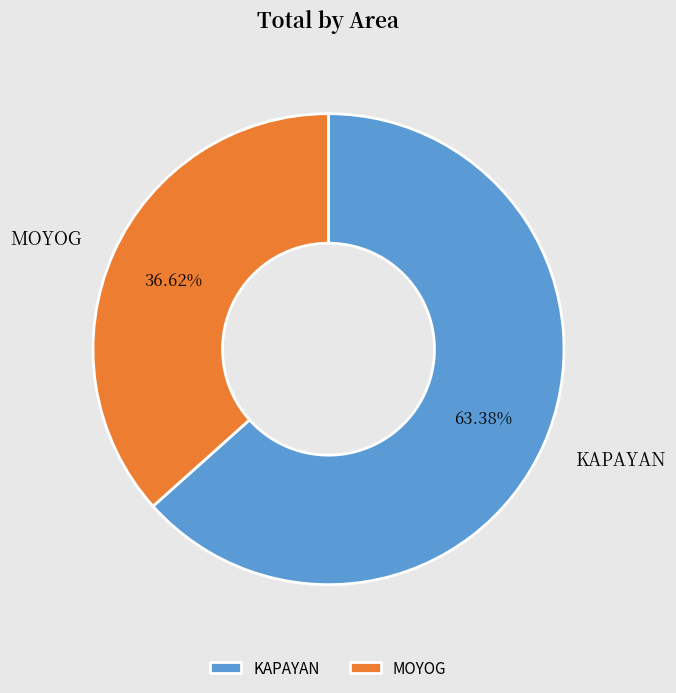

Approximately how many times larger is the value at KAPAYAN compared to MOYOG?

1.7